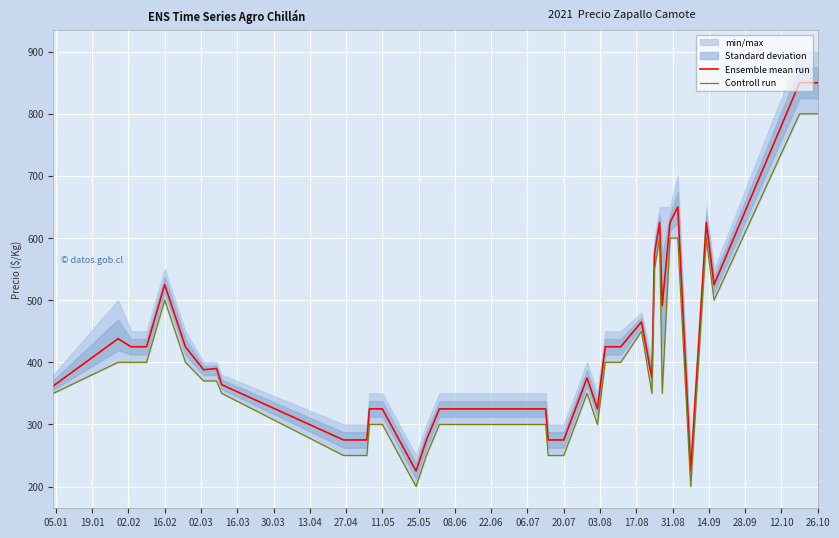

What is the maximum value for Controll run?

800